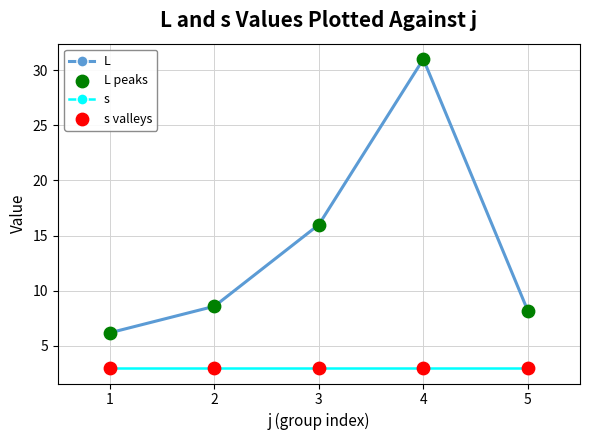

The L series shows 13.8 at 2. True or false?

False